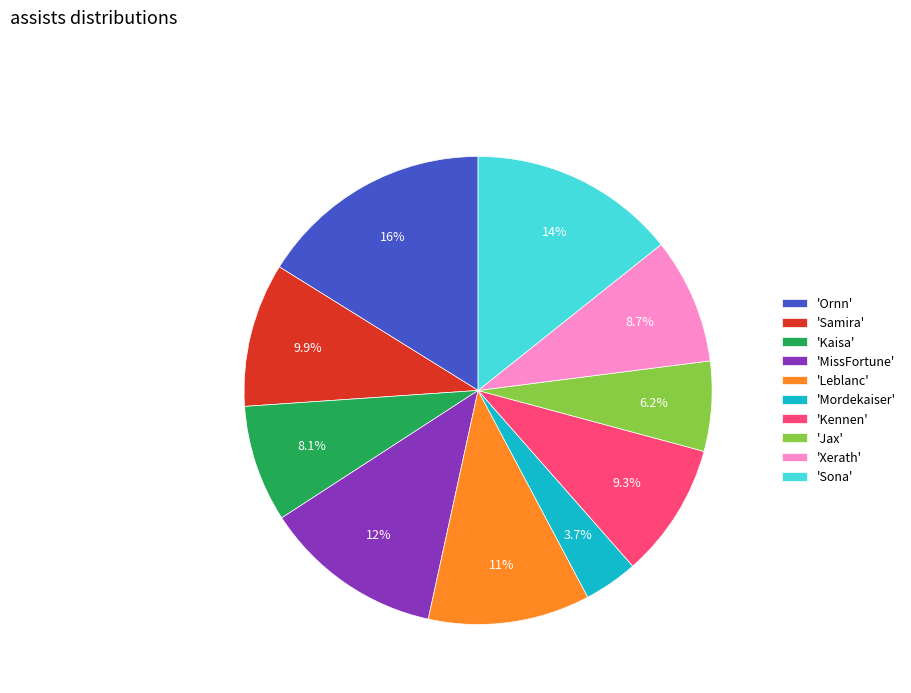

To the nearest percent, what is the average slice percentage?

10%